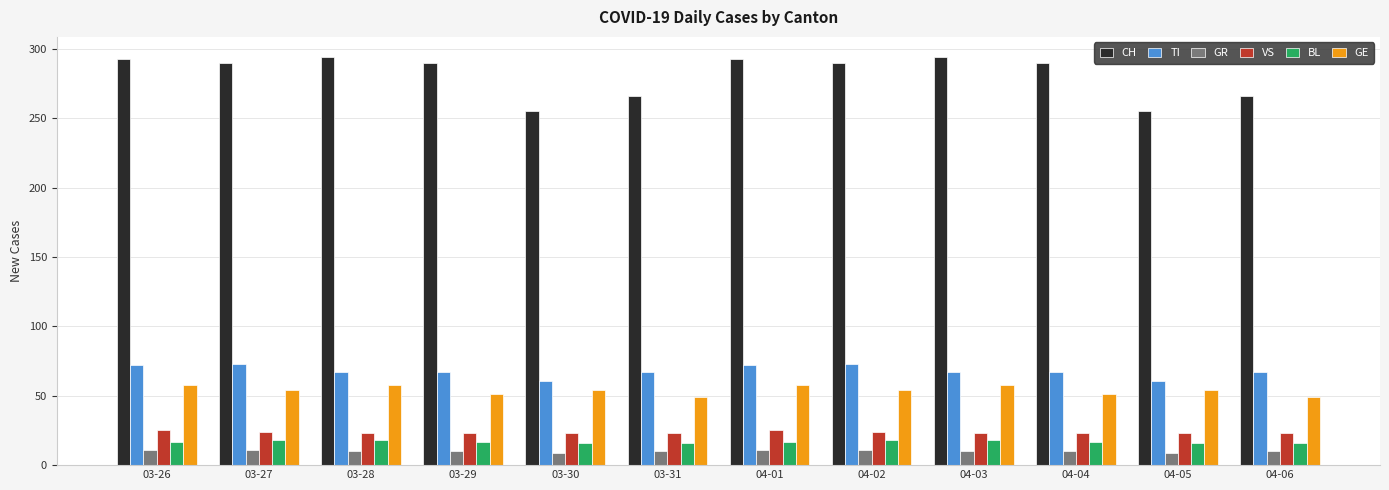

What is the minimum value for BL?

16